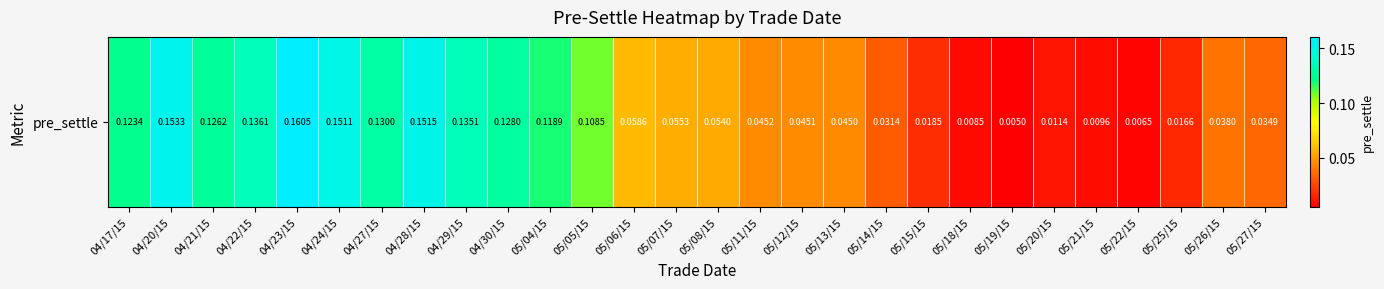

The chart shows a value of 0.0 at 05/27/15. True or false?

True